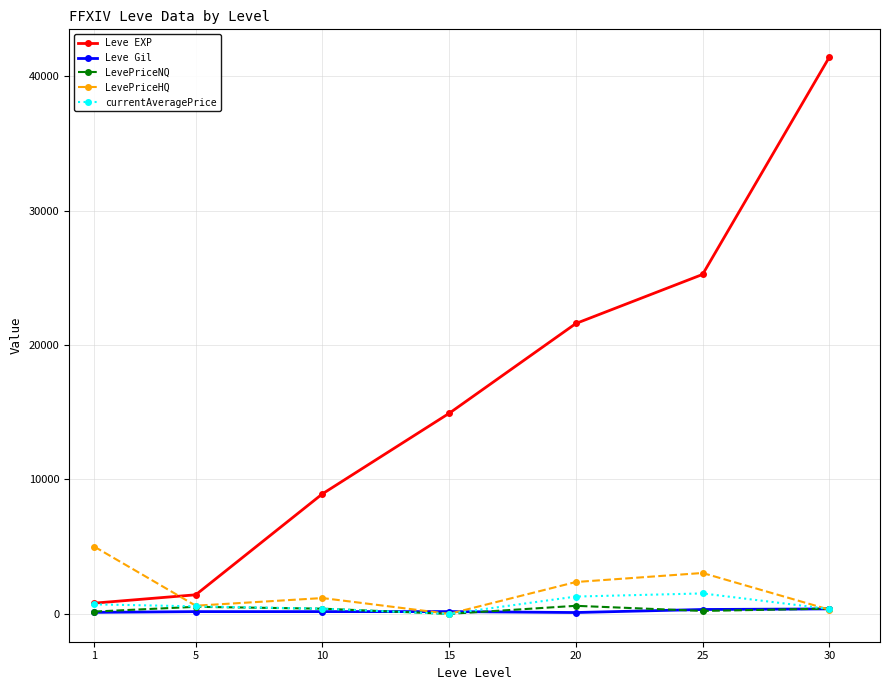

The value of LevePriceNQ at 30 is 394.0. True or false?

True